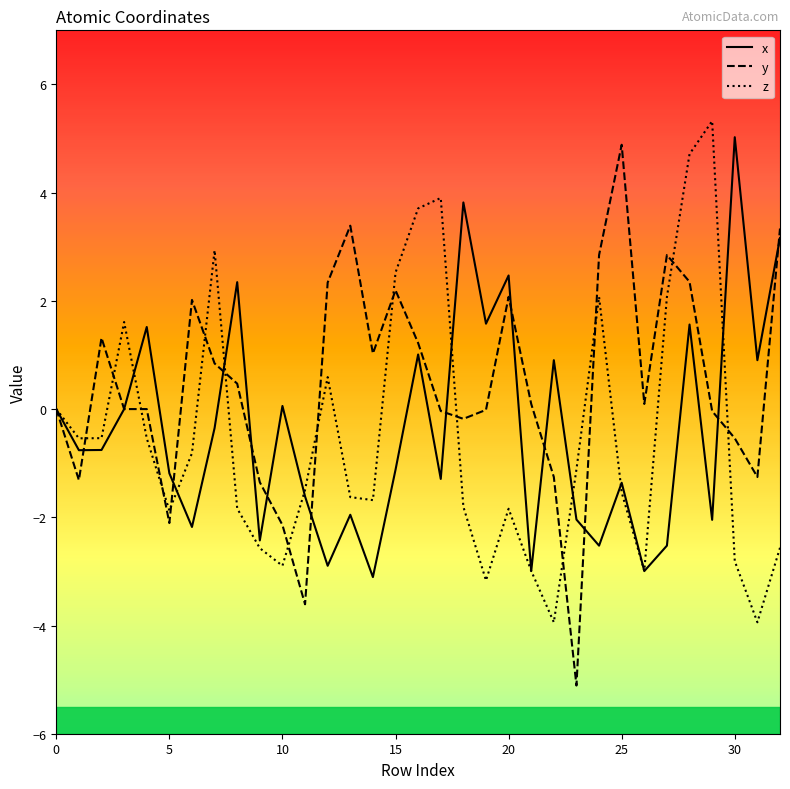

Which series has the largest total across all categories?

y